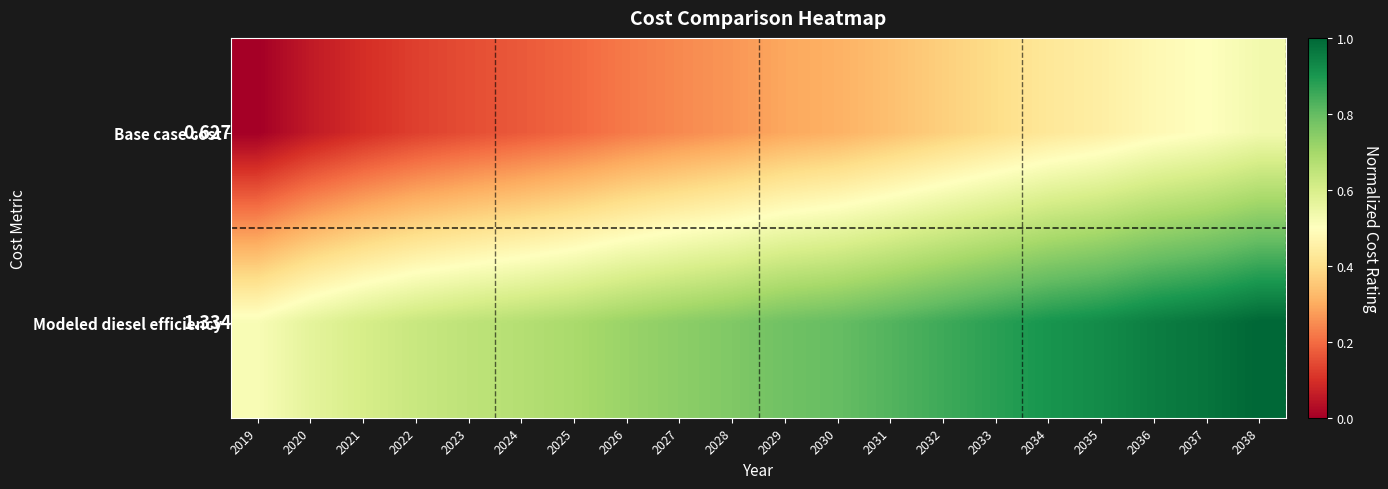

Rank the series by their average value, from highest to lowest.

Modeled diesel efficiency, Base case cost